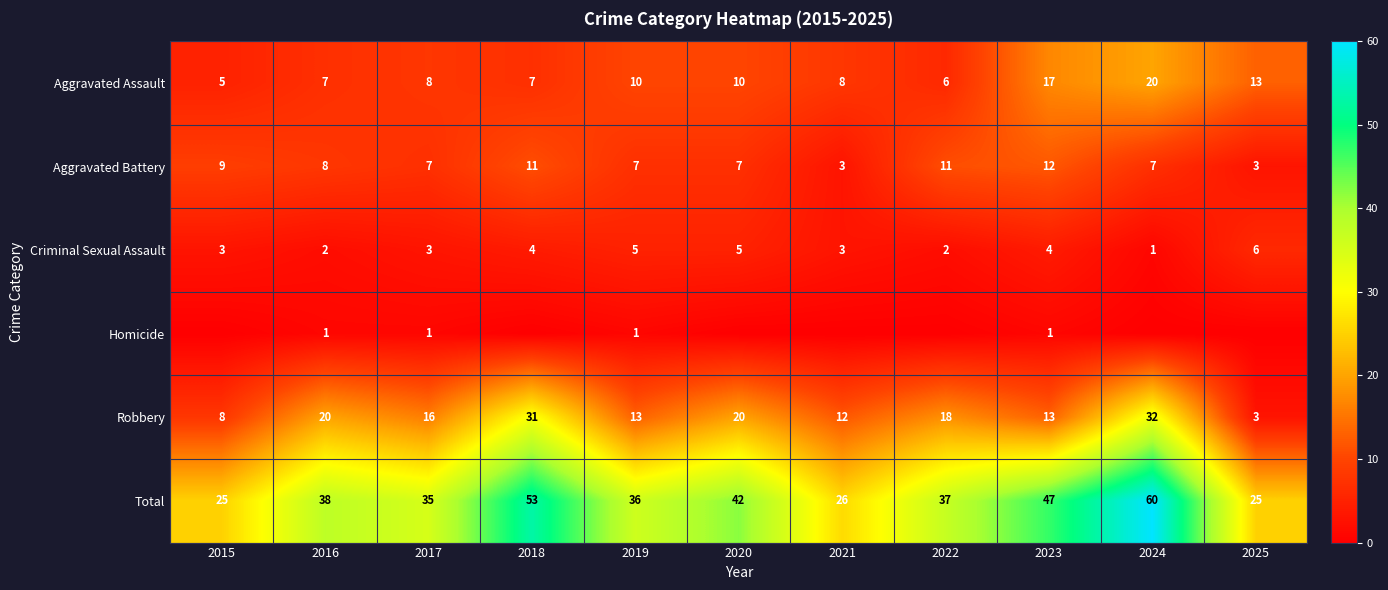

What is the minimum value for Aggravated Assault?

5